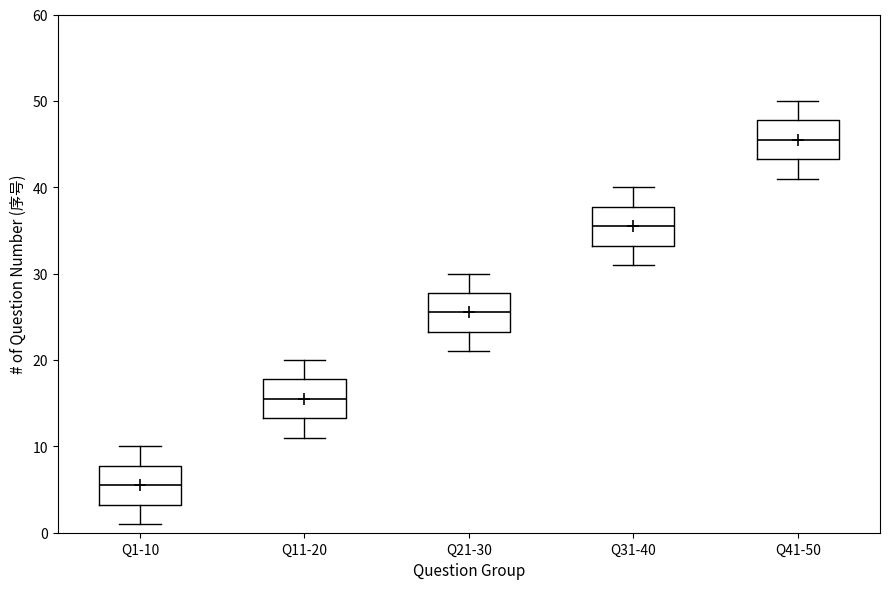

Reading left to right, transcribe this box plot: for each box, give where its median line is, the range the box spans, and where its two whiskers end, as read against the y-axis. The values are not printed on the chart, so give them approximately, as read against the axis.

Q1-10: median 6, box 3 to 8, whiskers 1 to 10
Q11-20: median 16, box 13 to 18, whiskers 11 to 20
Q21-30: median 26, box 23 to 28, whiskers 21 to 30
Q31-40: median 36, box 33 to 38, whiskers 31 to 40
Q41-50: median 46, box 43 to 48, whiskers 41 to 50